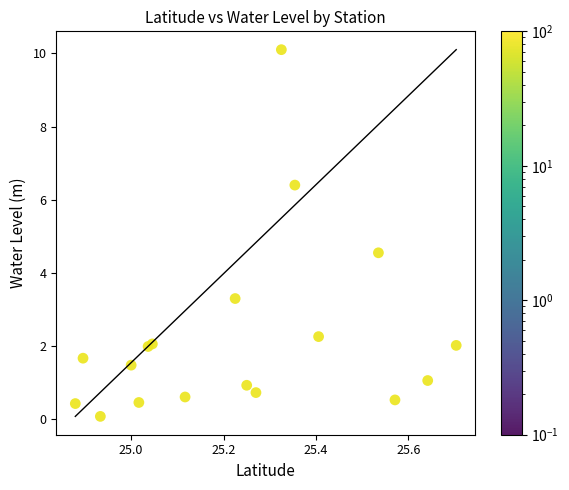

What is the range of Y values (max minus min)?

10.0